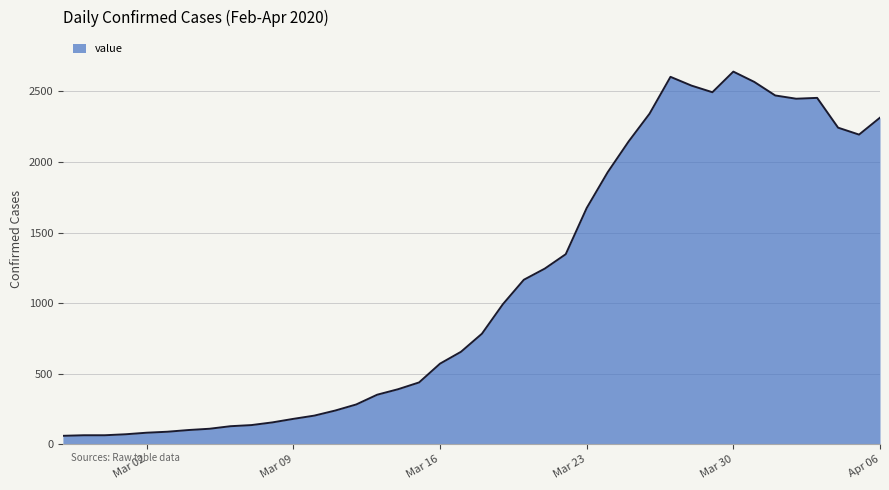

What is the greatest value displayed?

2640